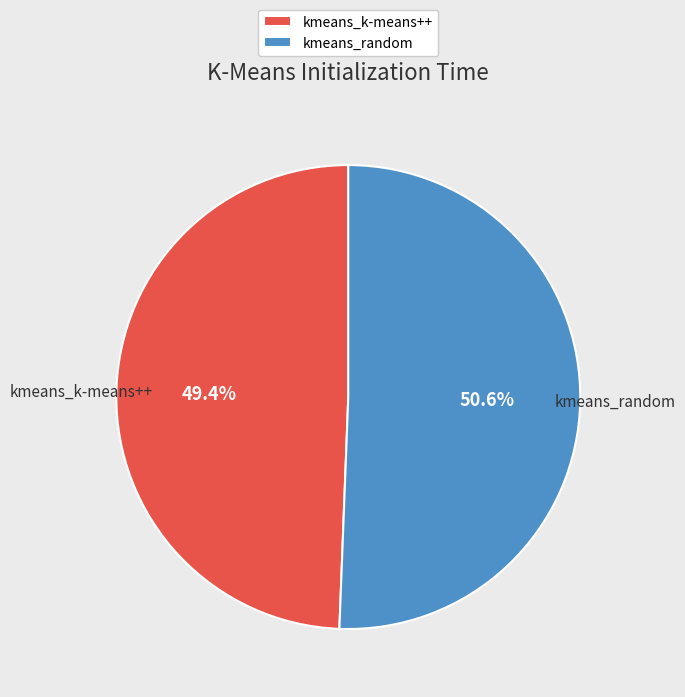

Rank the categories by value from highest to lowest.

kmeans_random, kmeans_k-means++